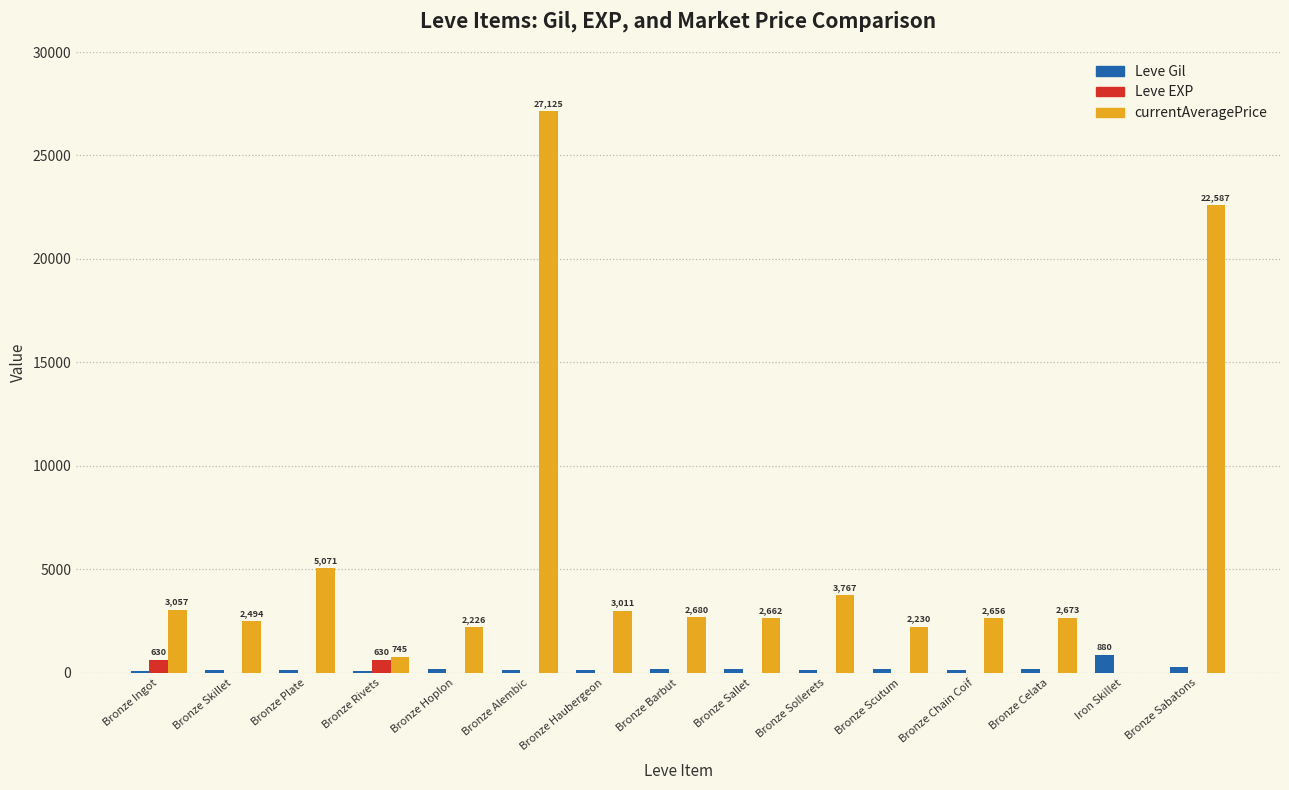

Between Bronze Plate and Bronze Sabatons, which series saw the biggest shift?

currentAveragePrice